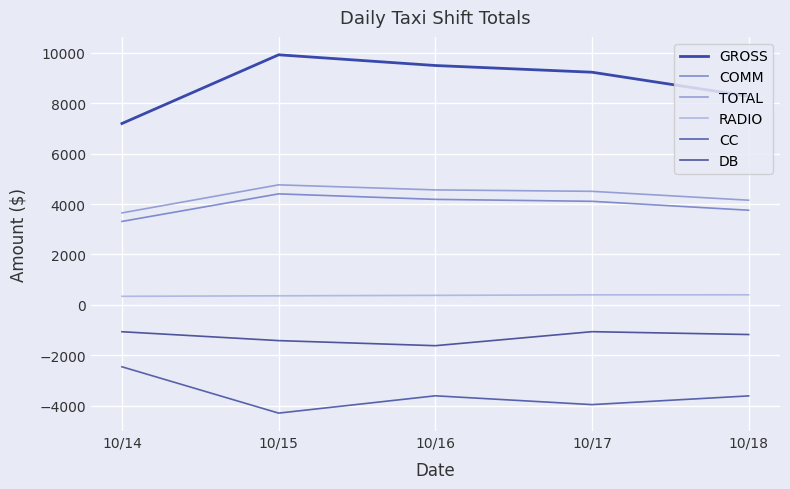

Where is the first local minimum for DB?

10/16